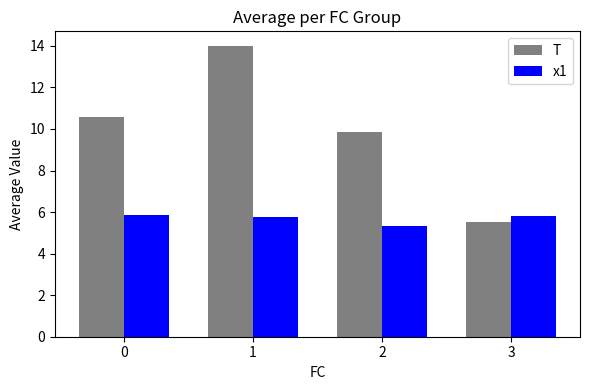

How many data points in T are above 10?

2